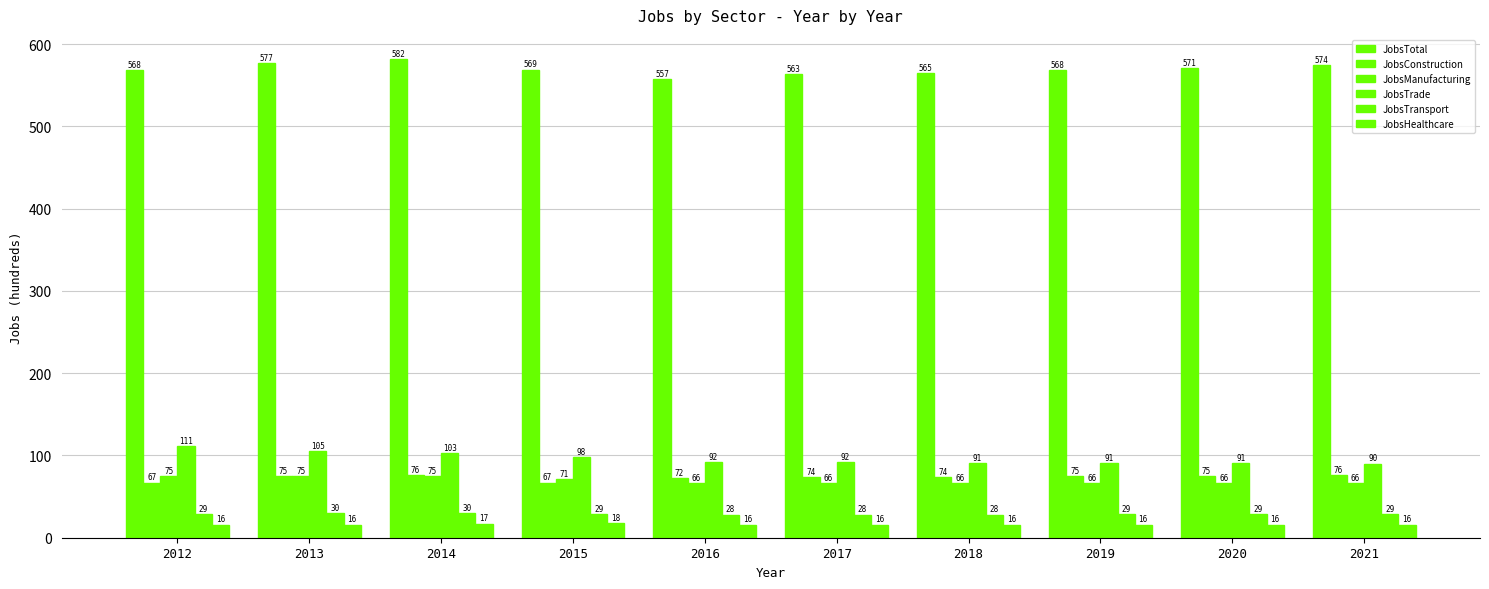

How many bars are there in total?

60